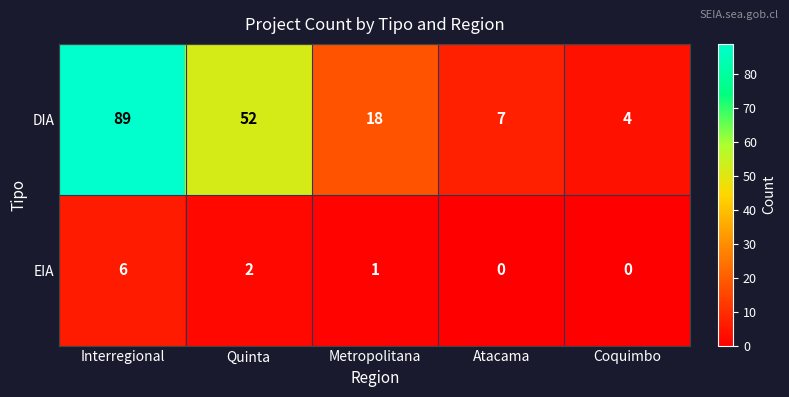

Reading left to right, list all the values displayed in this chart.

DIA: 89	52	18	7	4
EIA: 6	2	1	0	0